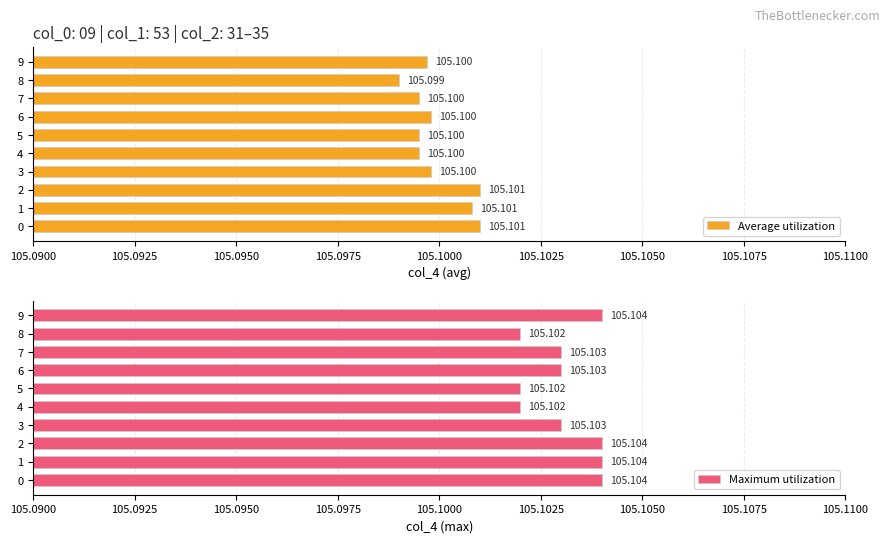

Count the Average utilization values in the range 105 to 106.

10